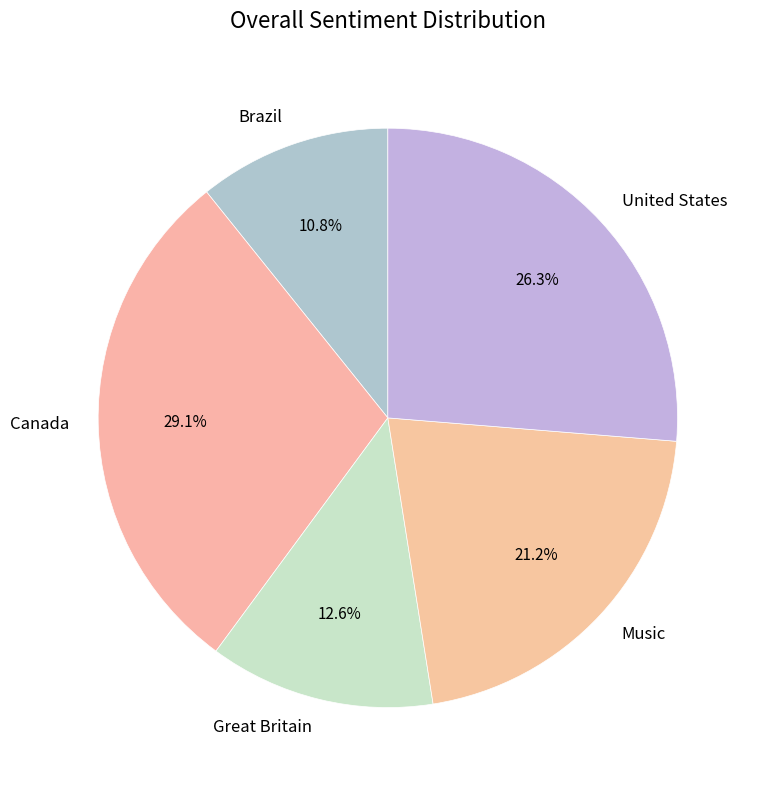

What is the smallest slice in the pie chart?

Brazil